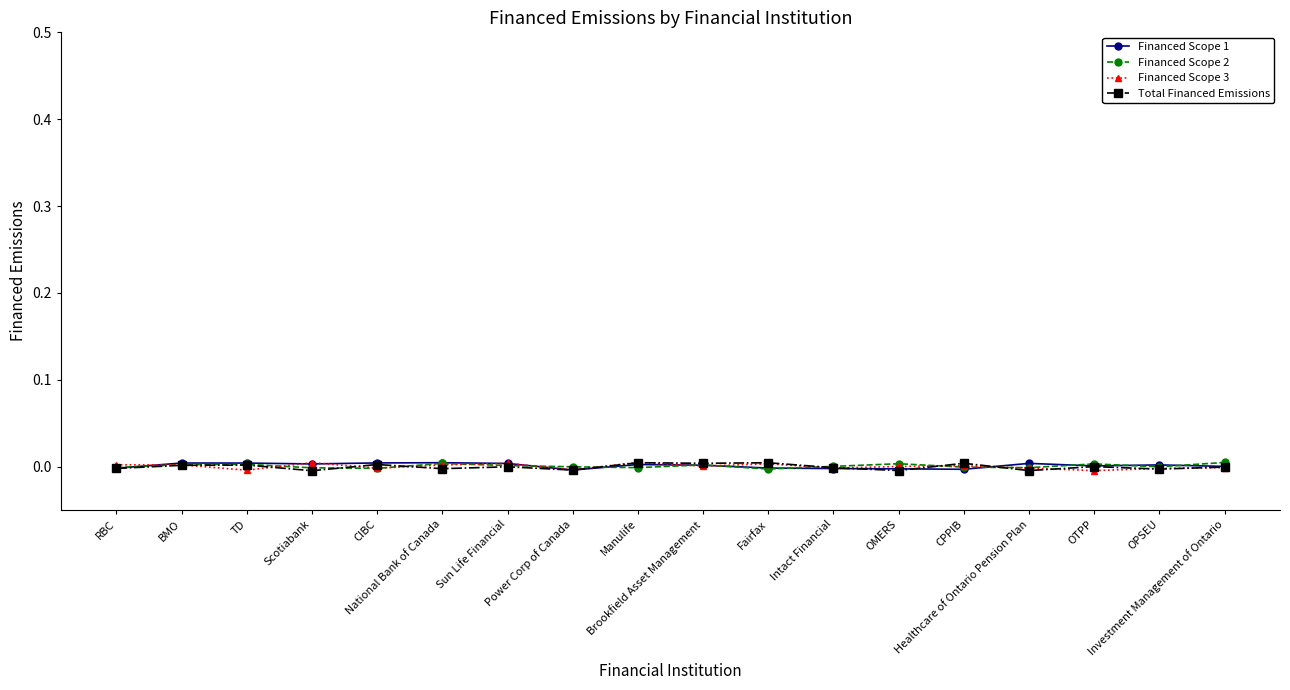

Which series has the largest total across all categories?

Financed Scope 1